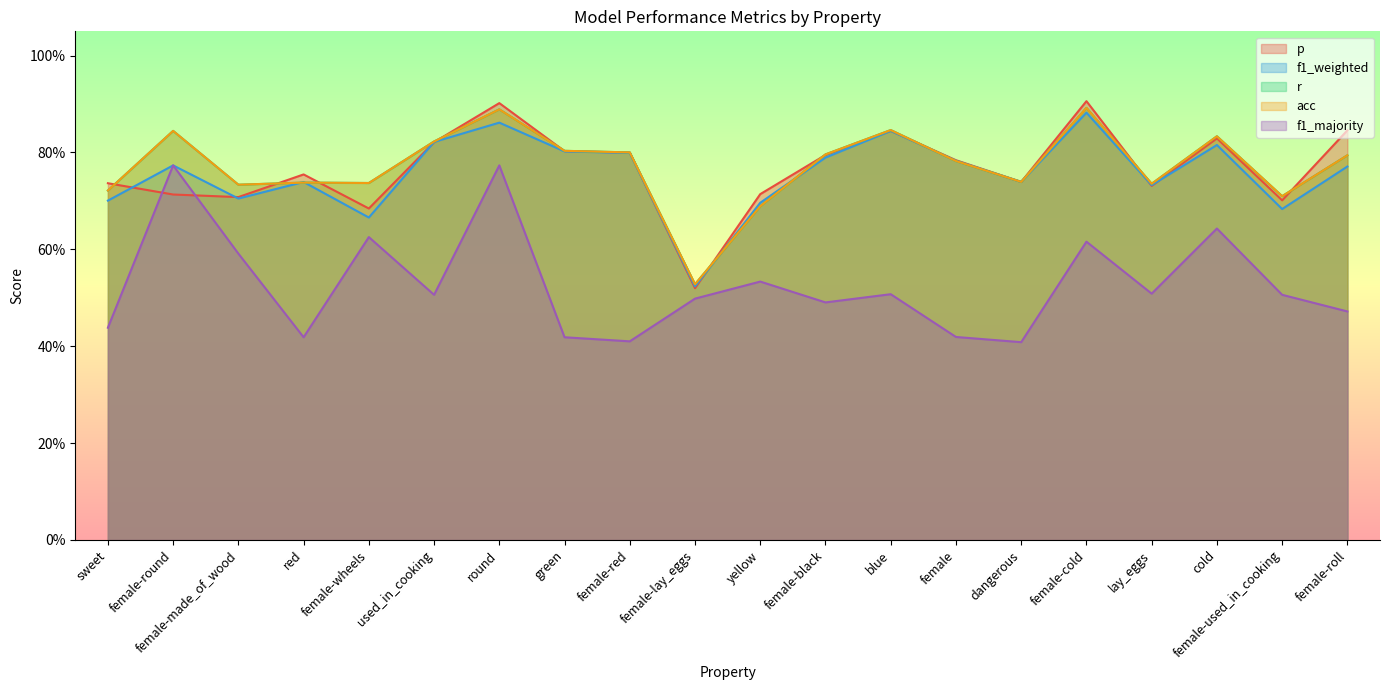

In r, how many points are lower than both neighbors (excluding endpoints)?

6